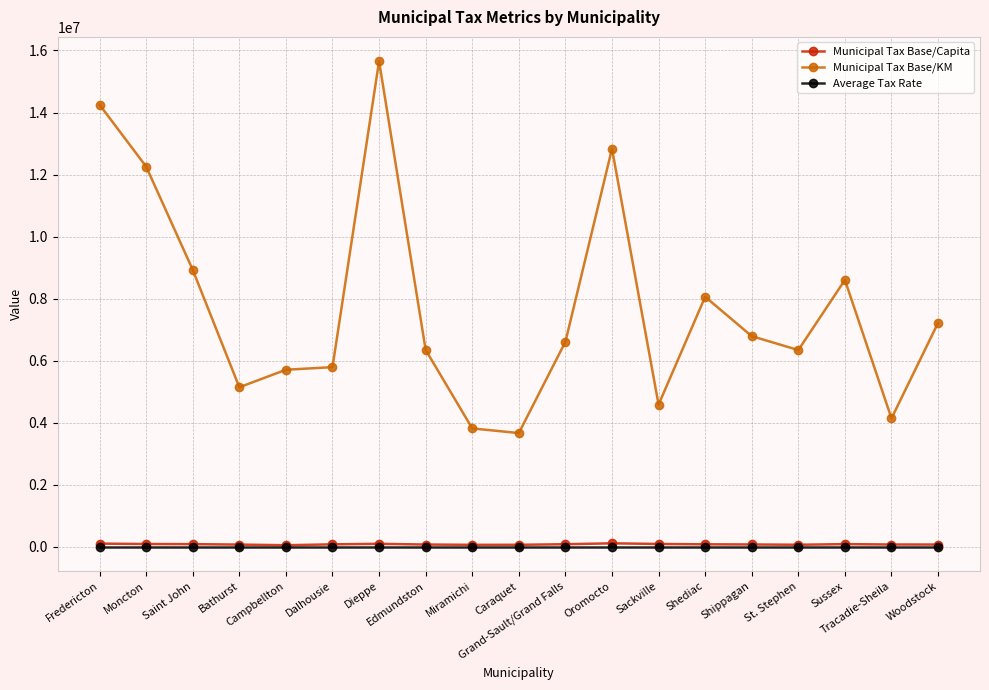

True or false: Average Tax Rate and Municipal Tax Base/KM intersect in this chart.

False